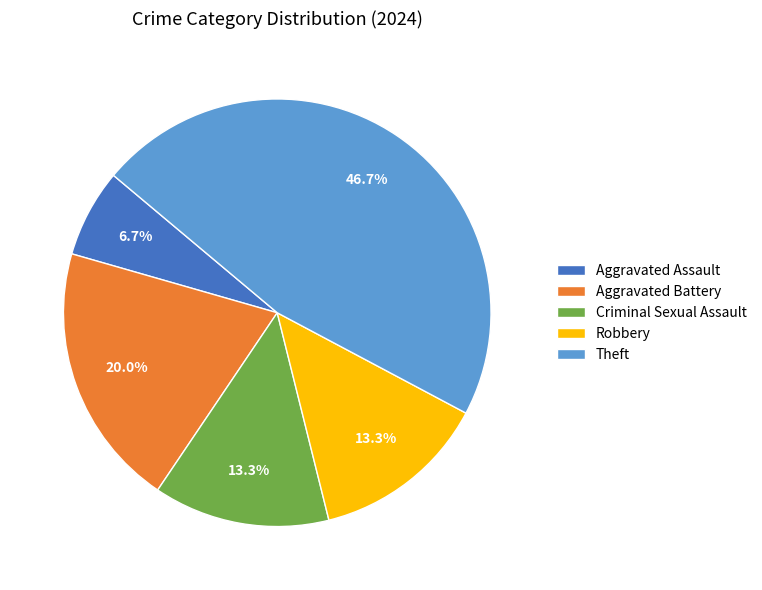

Approximately how many times larger is the value at Robbery compared to Aggravated Battery?

0.7